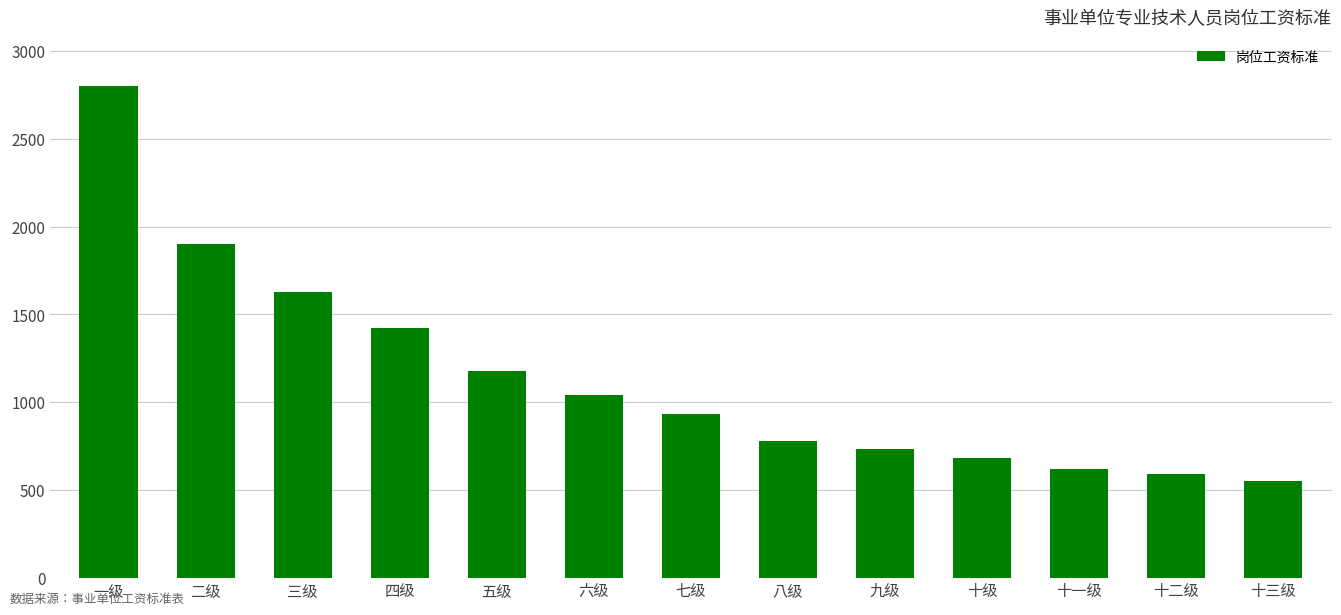

Reading right to left, list all the values displayed in this chart.

十三级=550	十二级=590	十一级=620	十级=680	九级=730	八级=780	七级=930	六级=1040	五级=1180	四级=1420	三级=1630	二级=1900	一级=2800